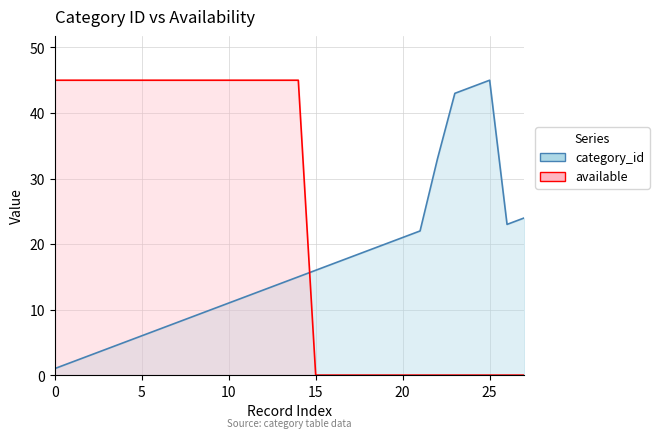

List the series in order of their peak value, highest first.

category_id, available